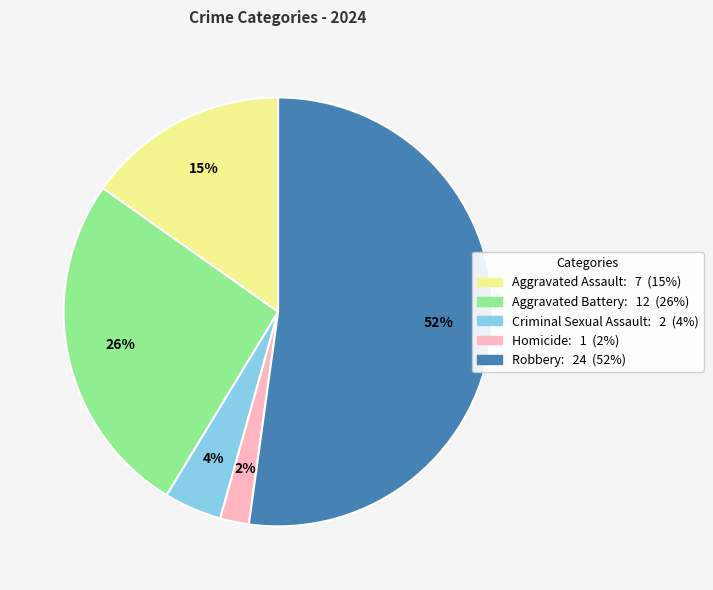

Is there a majority slice in this chart?

Yes